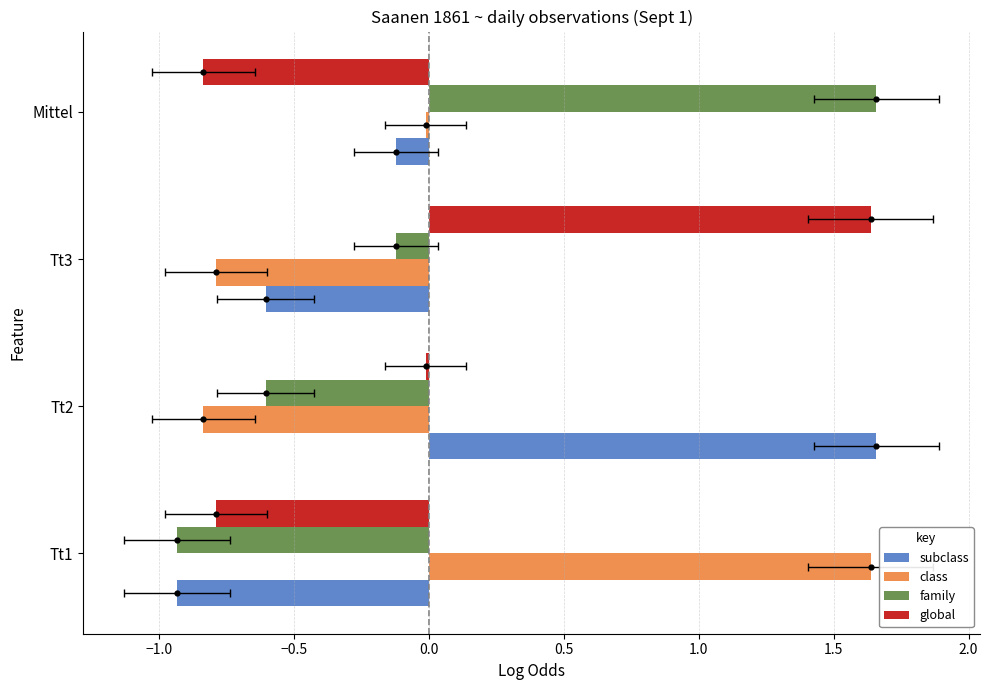

Which series reaches the minimum Y coordinate?

subclass